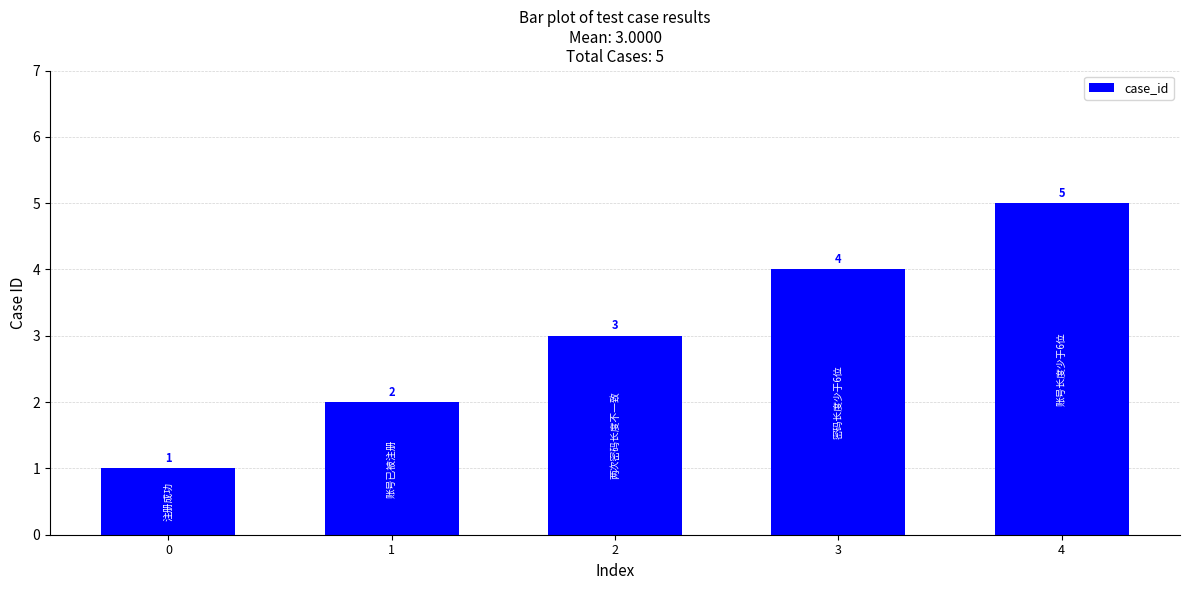

What is the difference between the second highest and second lowest values?

2